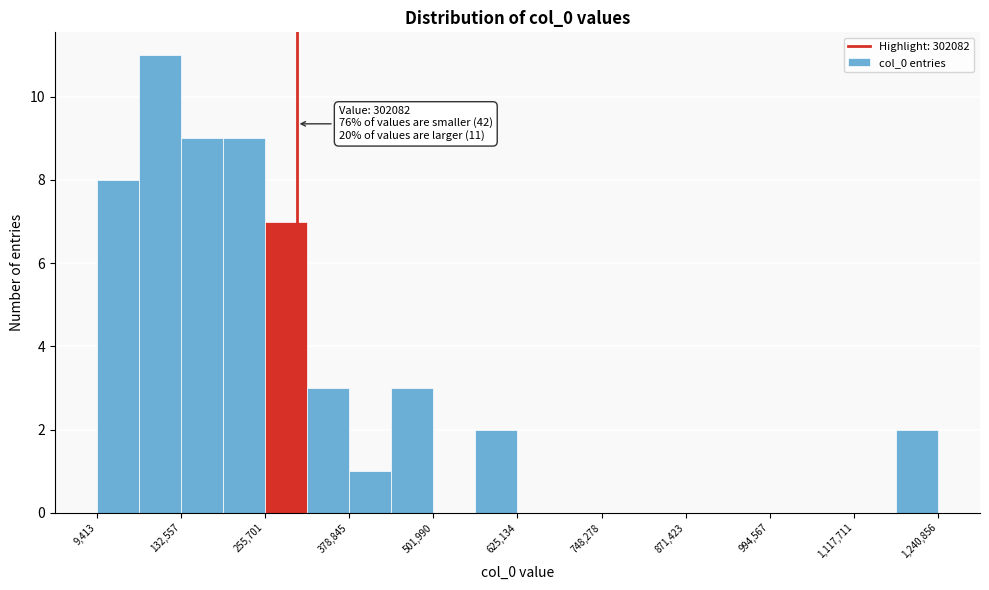

Around what value on the x-axis is the tallest bar? Give the approximate position of its centre, as read against the axis.

100000